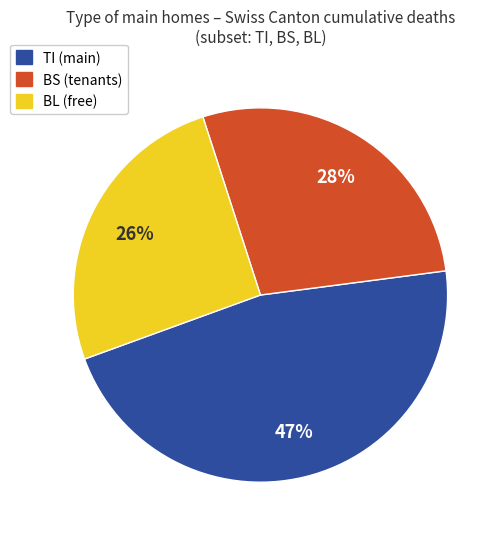

Is there any slice that represents more than half of the pie?

No